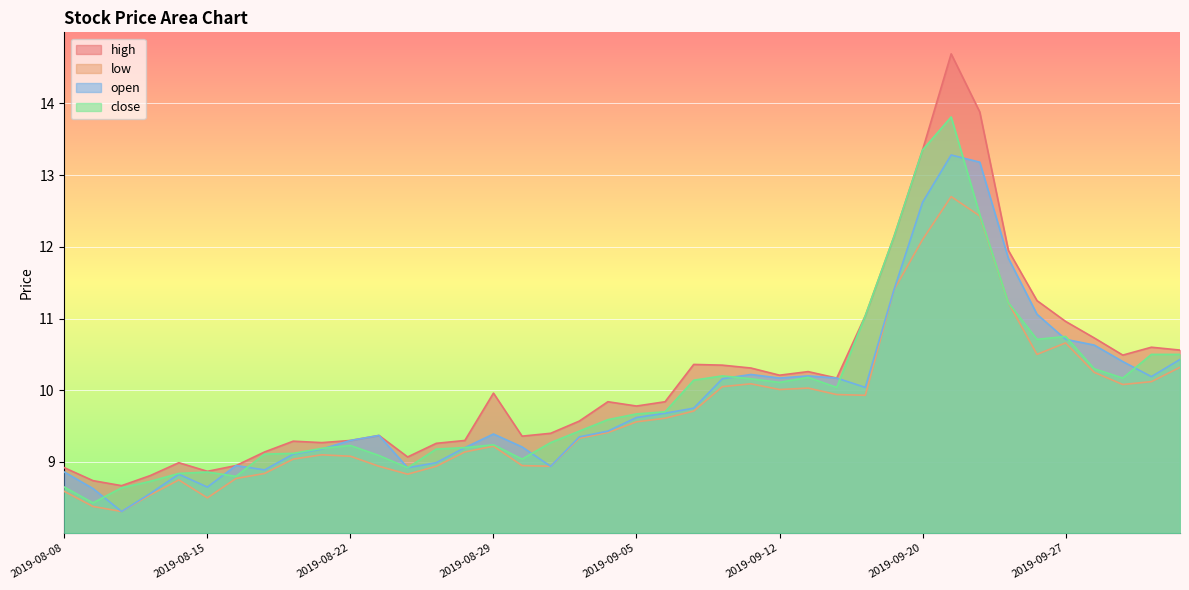

Where does the high series first go above 9?

2019-08-19